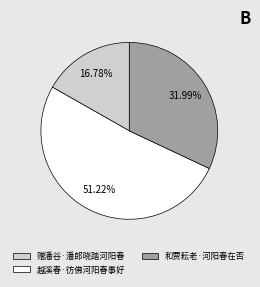

To the nearest percent, what is the difference between the largest and smallest slice percentages?

34%